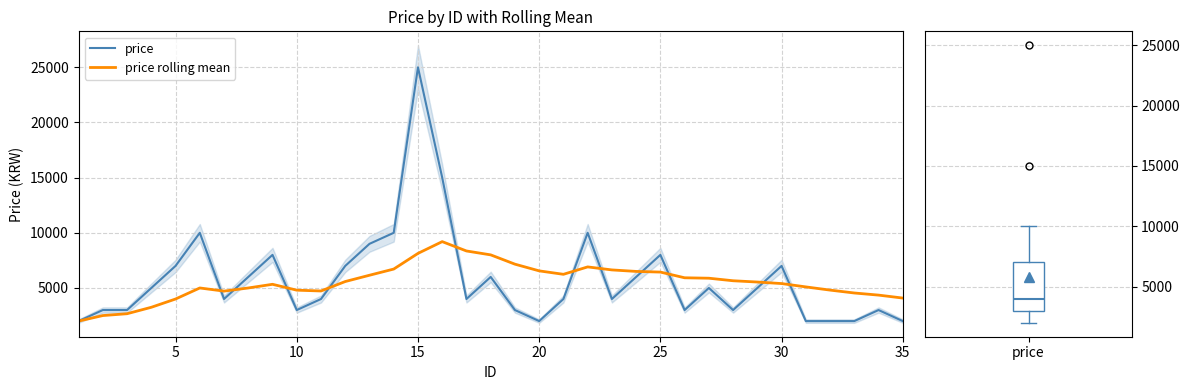

Which series has the largest range (max minus min)?

price